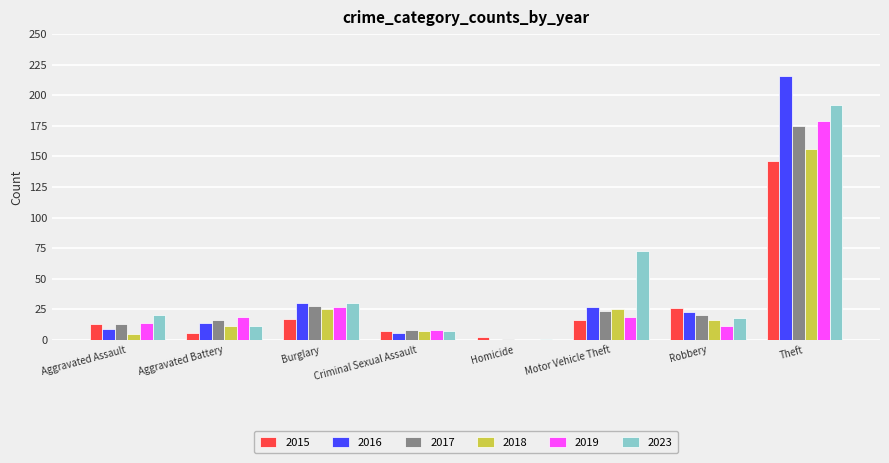

What is the sum of the 2016 values at Theft and Motor Vehicle Theft?

243